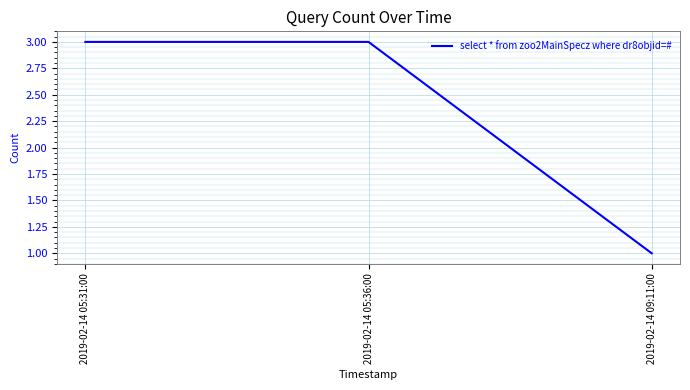

What value does the data have at 2019-02-14 09:11:00?

1